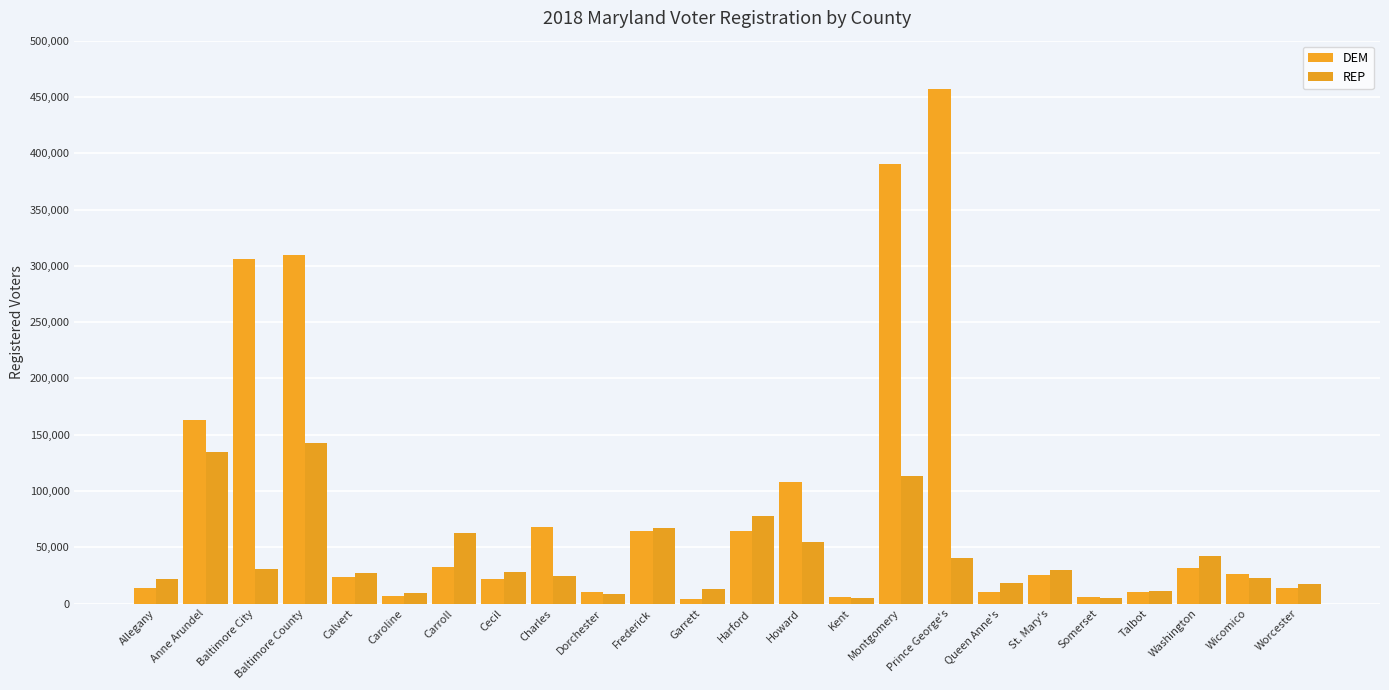

How many distinct data groups are displayed?

2